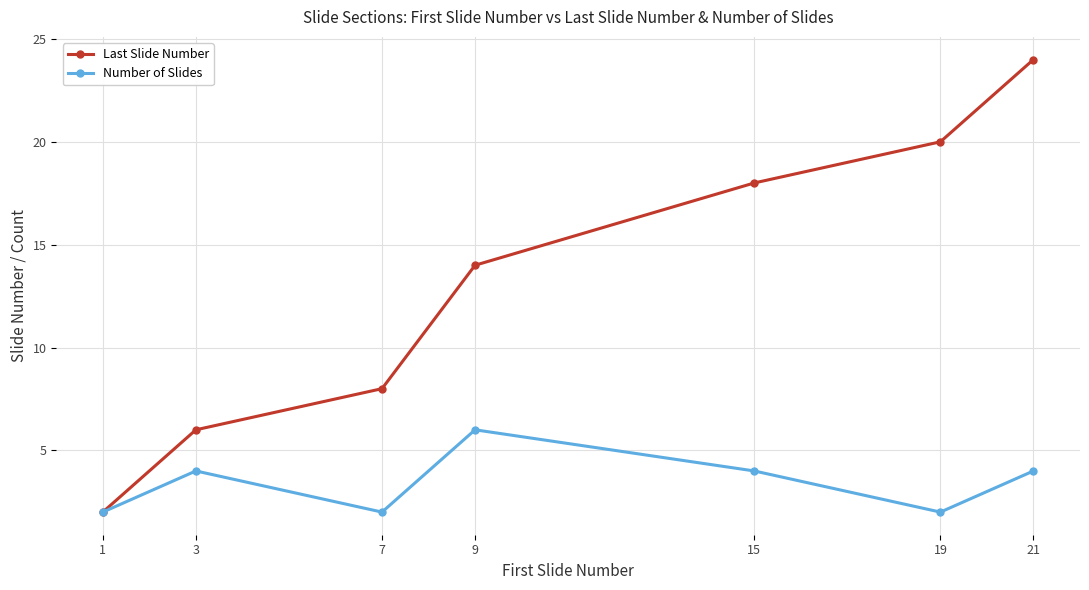

What is the sum of all Number of Slides values?

24